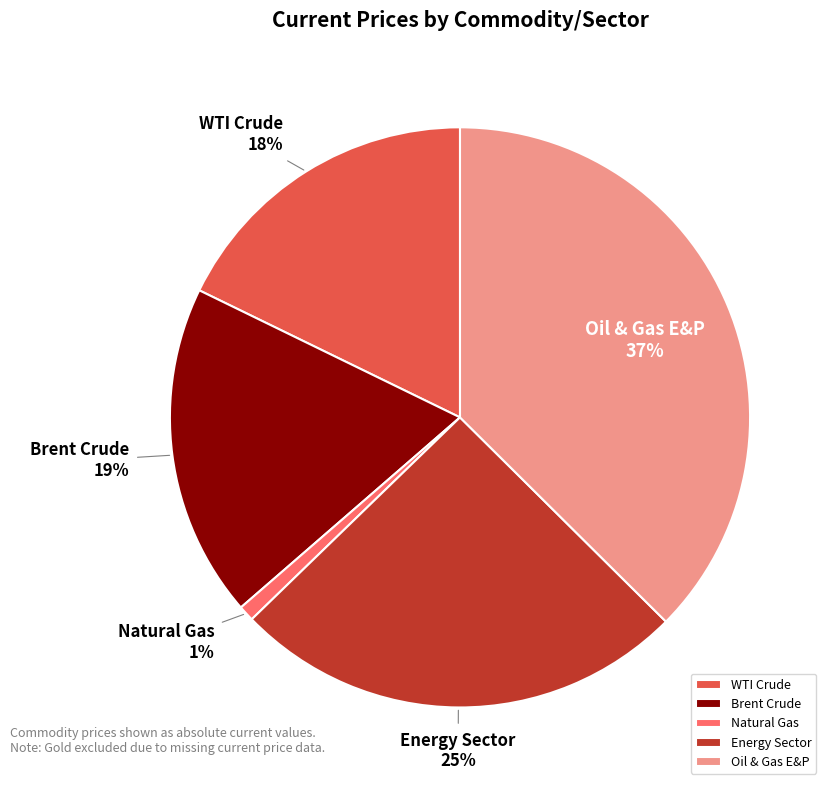

Do WTI Crude and Energy Sector together represent more than half of the pie?

No